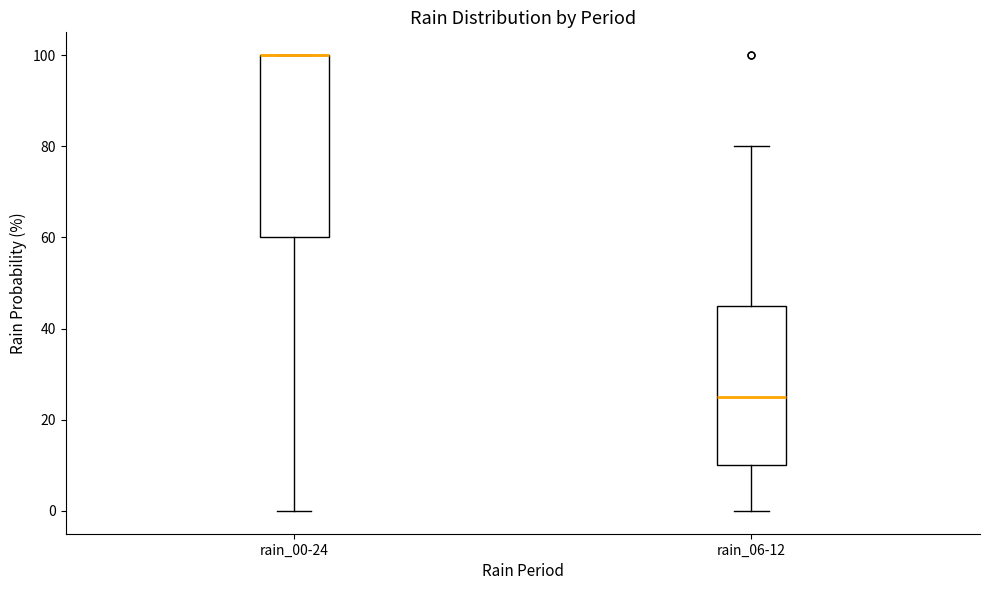

Reading left to right, transcribe this box plot: for each box, give where its median line is, the range the box spans, and where its two whiskers end, as read against the y-axis. The values are not printed on the chart, so give them approximately, as read against the axis.

rain_00-24: median 100 (drawn on the box's upper edge), box 60 to 100, whiskers 0 to 100
rain_06-12: median 26, box 10 to 46, whiskers 0 to 80